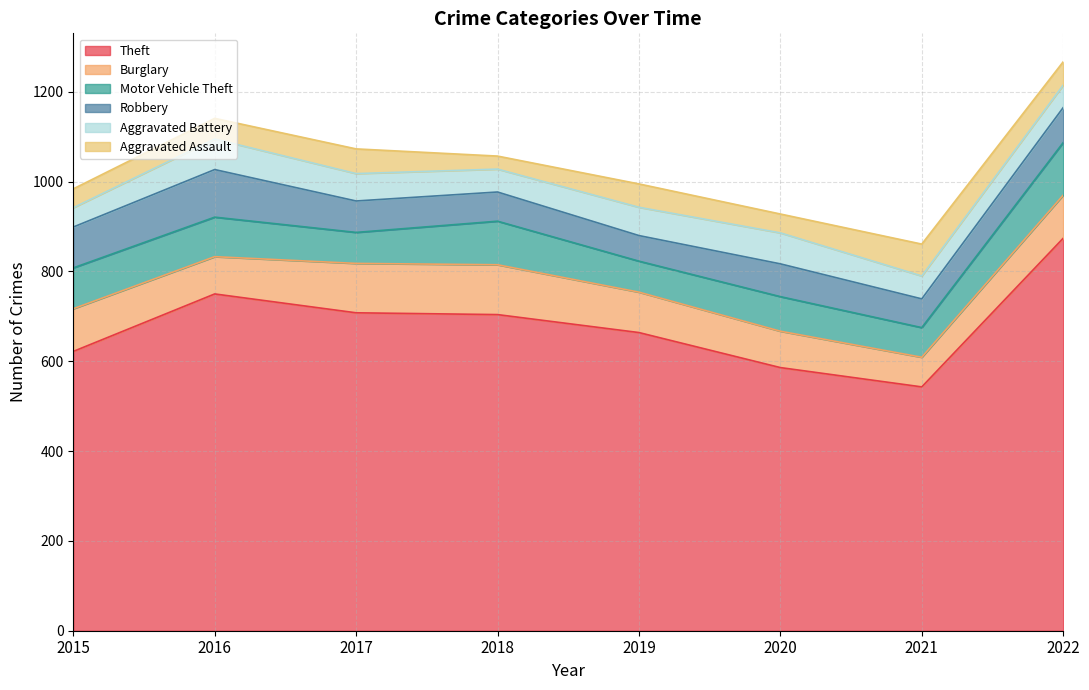

Reading left to right, what are all the values shown in this chart?

Theft: 2015=622	2016=750	2017=708	2018=704	2019=664	2020=586	2021=543	2022=874
Burglary: 2015=95	2016=83	2017=110	2018=111	2019=90	2020=81	2021=66	2022=96
Motor Vehicle Theft: 2015=91	2016=88	2017=69	2018=97	2019=69	2020=77	2021=66	2022=117
Robbery: 2015=91	2016=106	2017=70	2018=65	2019=57	2020=73	2021=64	2022=78
Aggravated Battery: 2015=43	2016=68	2017=61	2018=51	2019=63	2020=69	2021=51	2022=50
Aggravated Assault: 2015=42	2016=46	2017=55	2018=29	2019=52	2020=42	2021=71	2022=52